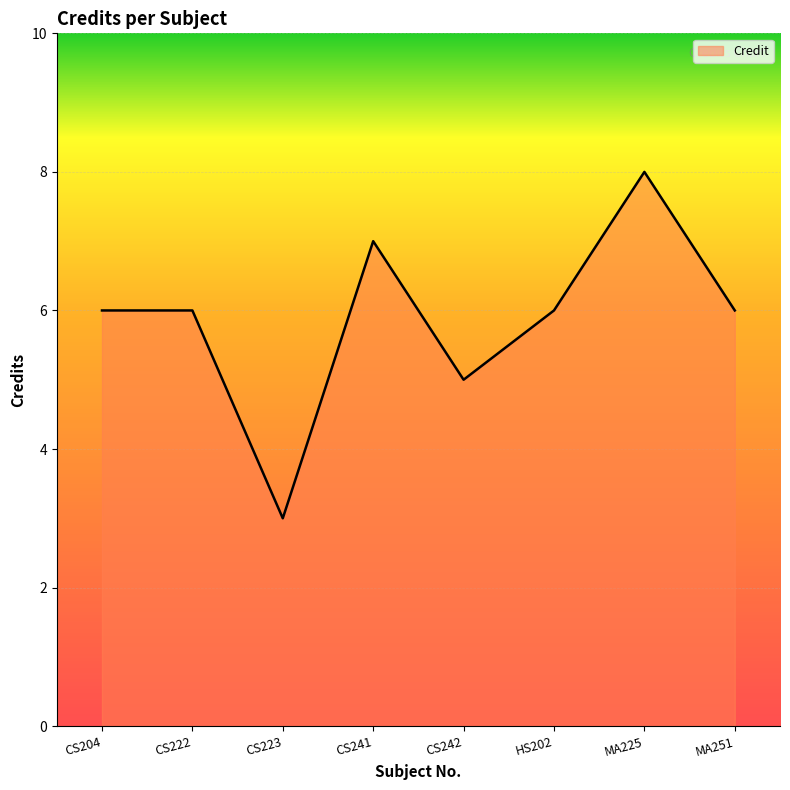

At which category does the data reach its first local valley?

CS223